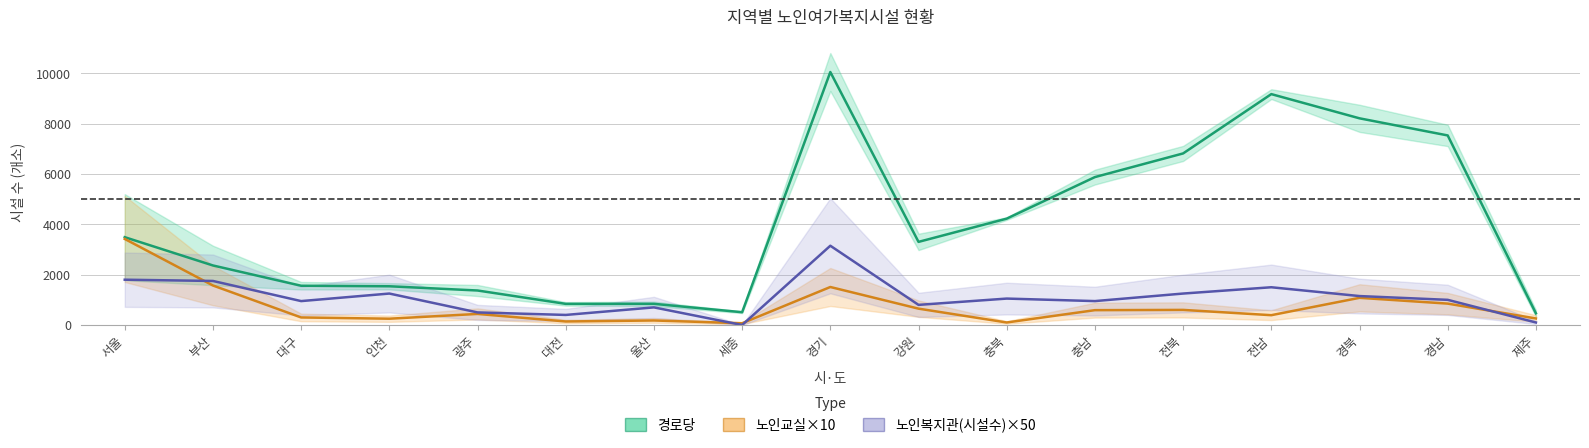

Is it true that 경로당 equals 840 at 대전?

True